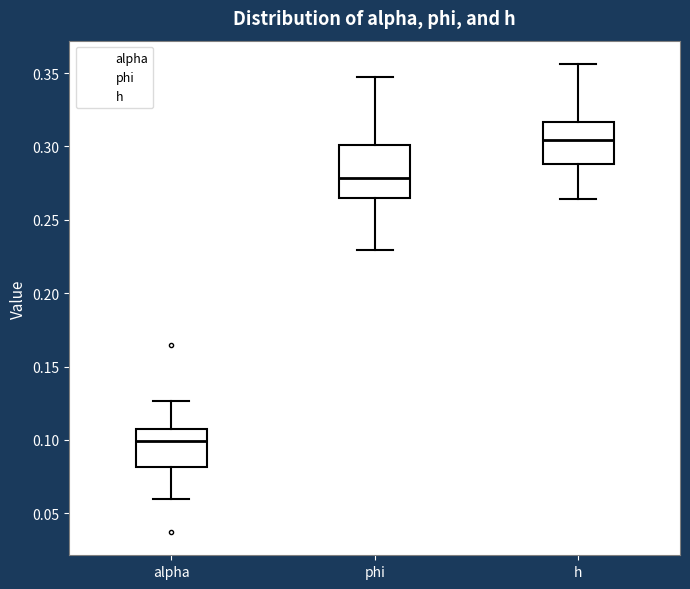

Reading left to right, transcribe this box plot: for each box, give where its median line is, the range the box spans, and where its two whiskers end, as read against the y-axis. The values are not printed on the chart, so give them approximately, as read against the axis.

alpha: median 0.100, box 0.080 to 0.110, whiskers 0.060 to 0.125
phi: median 0.280, box 0.265 to 0.300, whiskers 0.230 to 0.345
h: median 0.305, box 0.290 to 0.315, whiskers 0.265 to 0.355